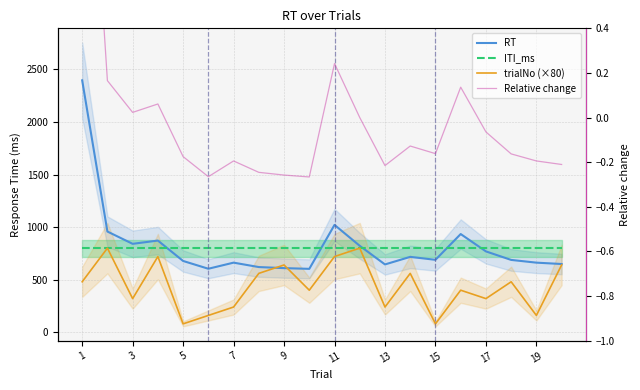

What is the label of the 10th point from the left?

19